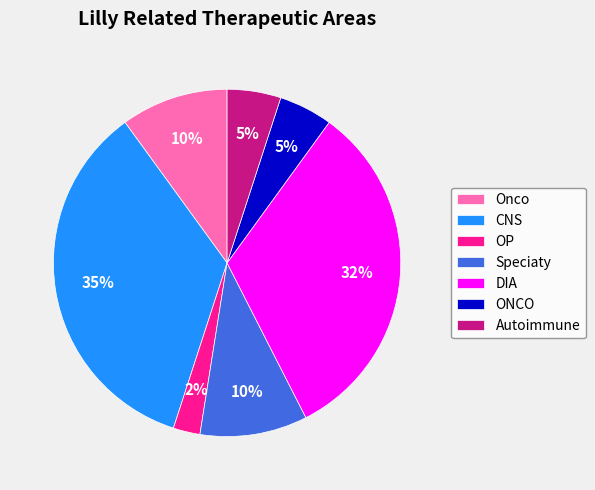

Do DIA and CNS together represent more than half of the pie?

Yes